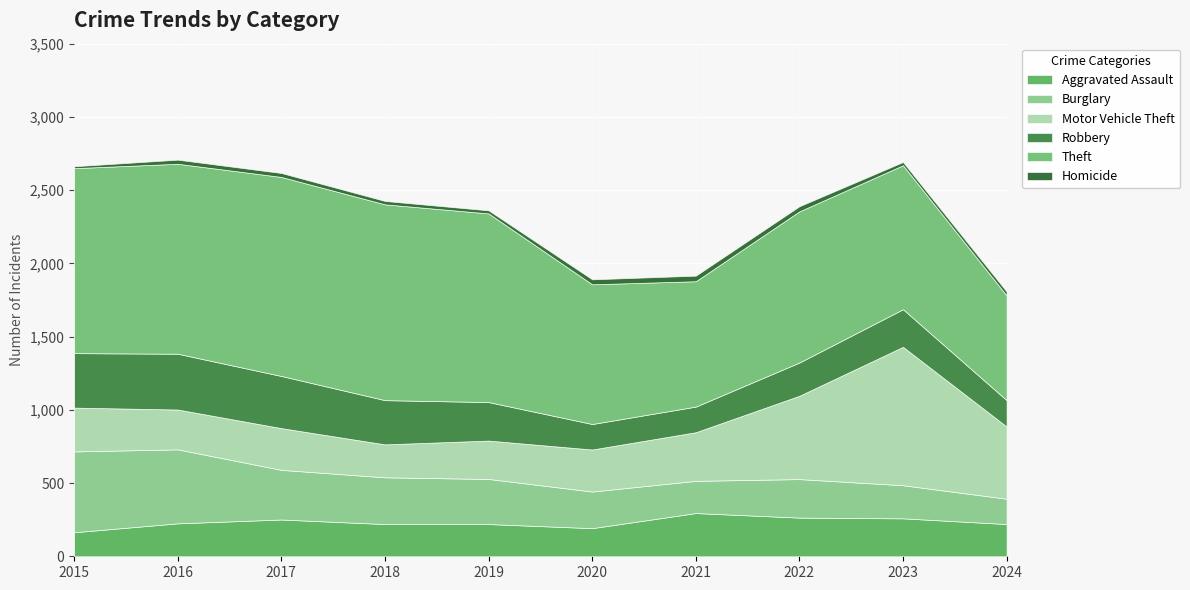

True or false: Homicide and Robbery intersect in this chart.

False